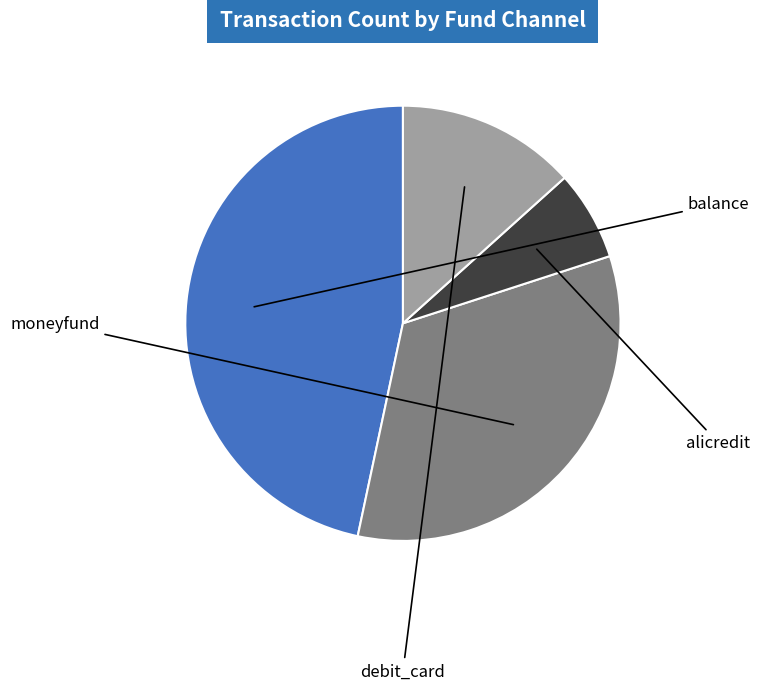

Is there a majority slice in this chart?

No